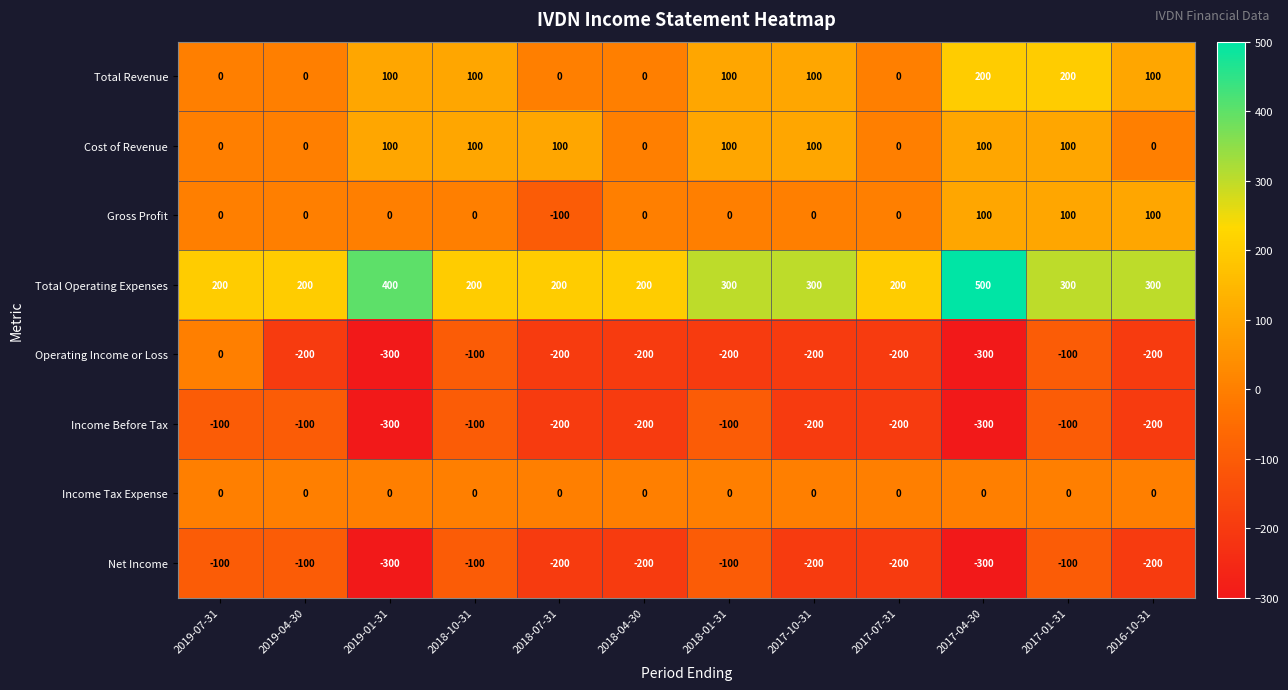

What is the maximum value for Total Operating Expenses?

500